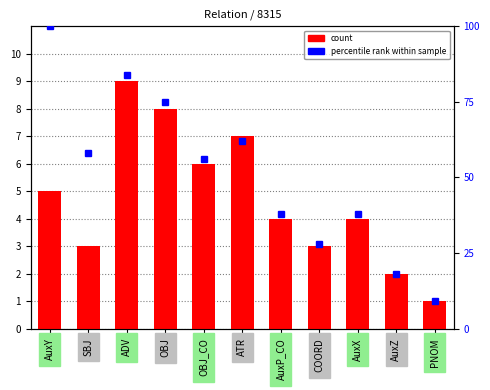

What is the maximum value shown in the chart?

100